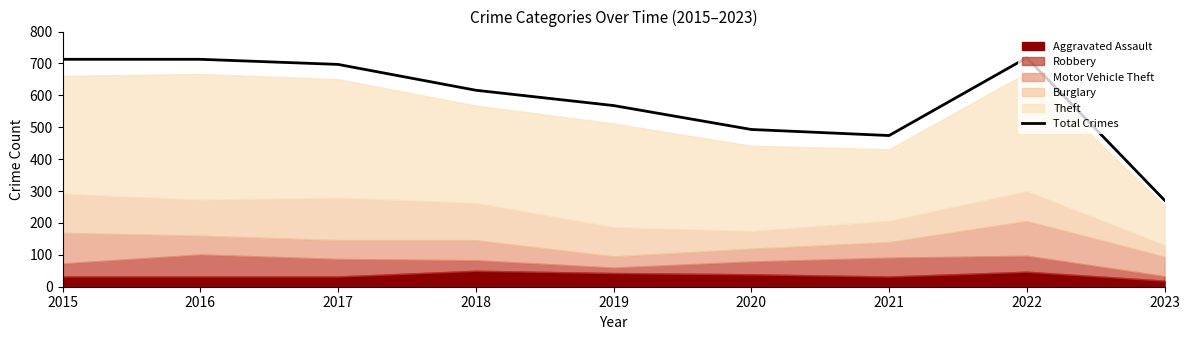

What is the change in value from 2021 to 2023?

-203